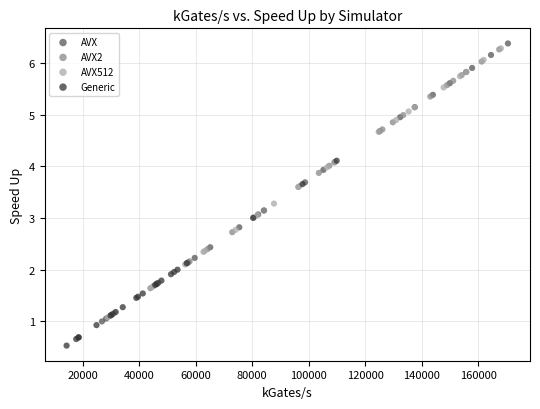

Which series has the largest Y range (max minus min)?

AVX